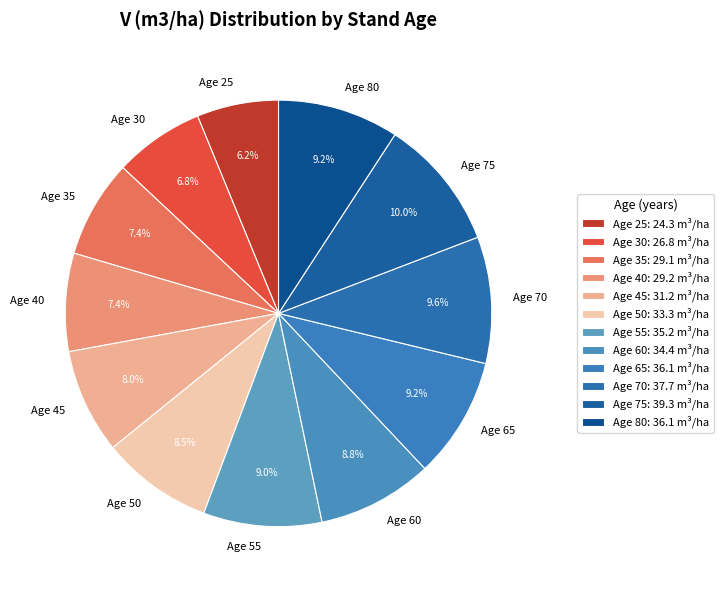

Which has a higher value, Age 30 or Age 55?

Age 55